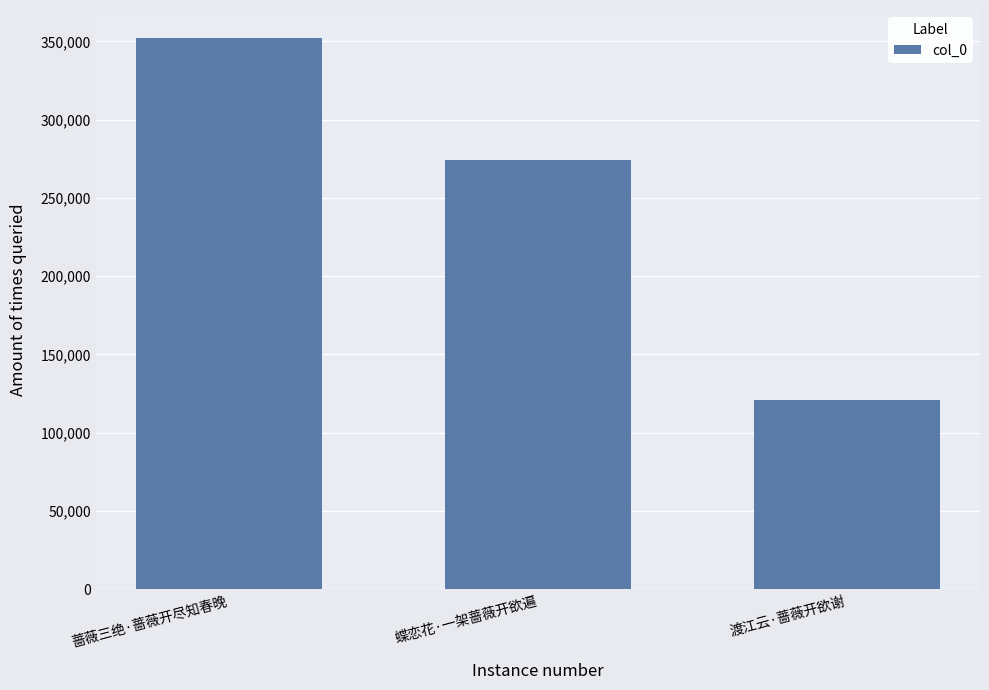

List the labels in order of value, smallest first.

渡江云·蔷薇开欲谢, 蝶恋花·一架蔷薇开欲遍, 蔷薇三绝·蔷薇开尽知春晚